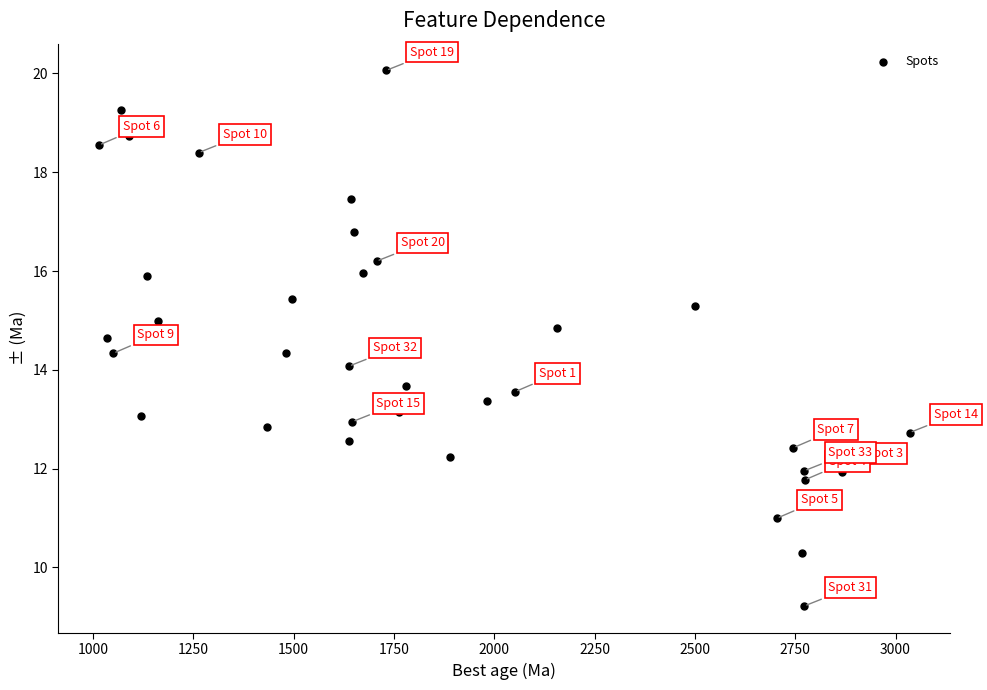

What is the range of X values (max minus min)?

2020.5